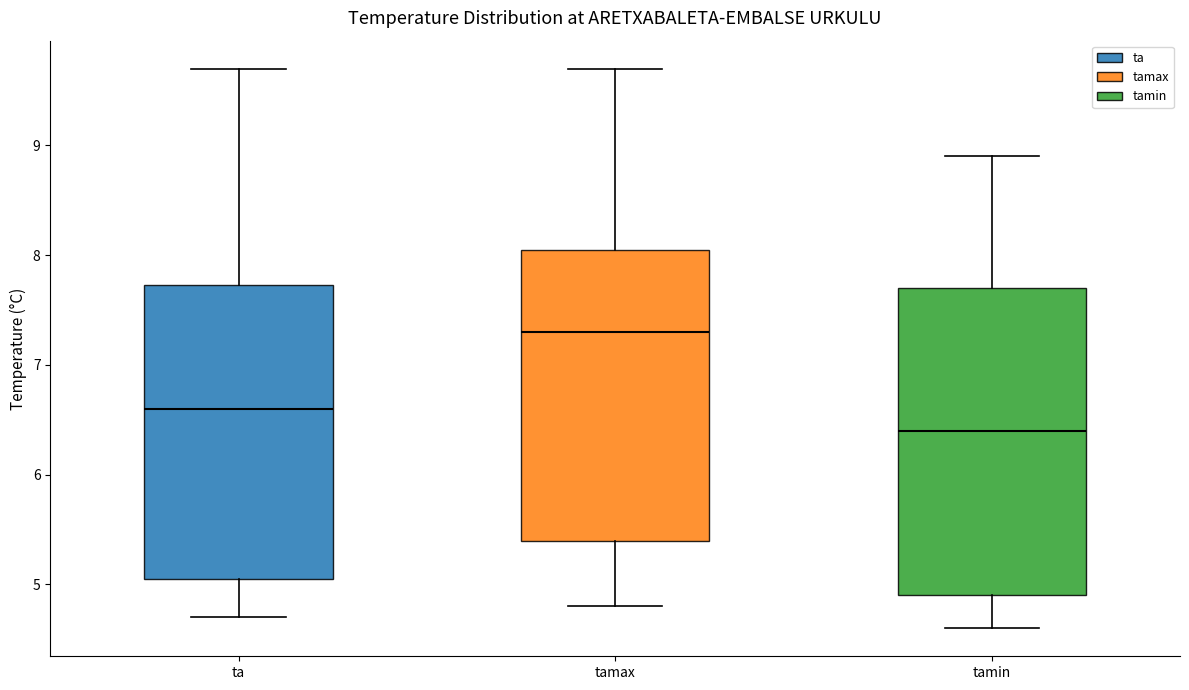

Reading left to right, transcribe this box plot: for each box, give where its median line is, the range the box spans, and where its two whiskers end, as read against the y-axis. The values are not printed on the chart, so give them approximately, as read against the axis.

ta: median 6.6, box 5.1 to 7.7, whiskers 4.7 to 9.7
tamax: median 7.3, box 5.4 to 8.1, whiskers 4.8 to 9.7
tamin: median 6.4, box 4.9 to 7.7, whiskers 4.6 to 8.9